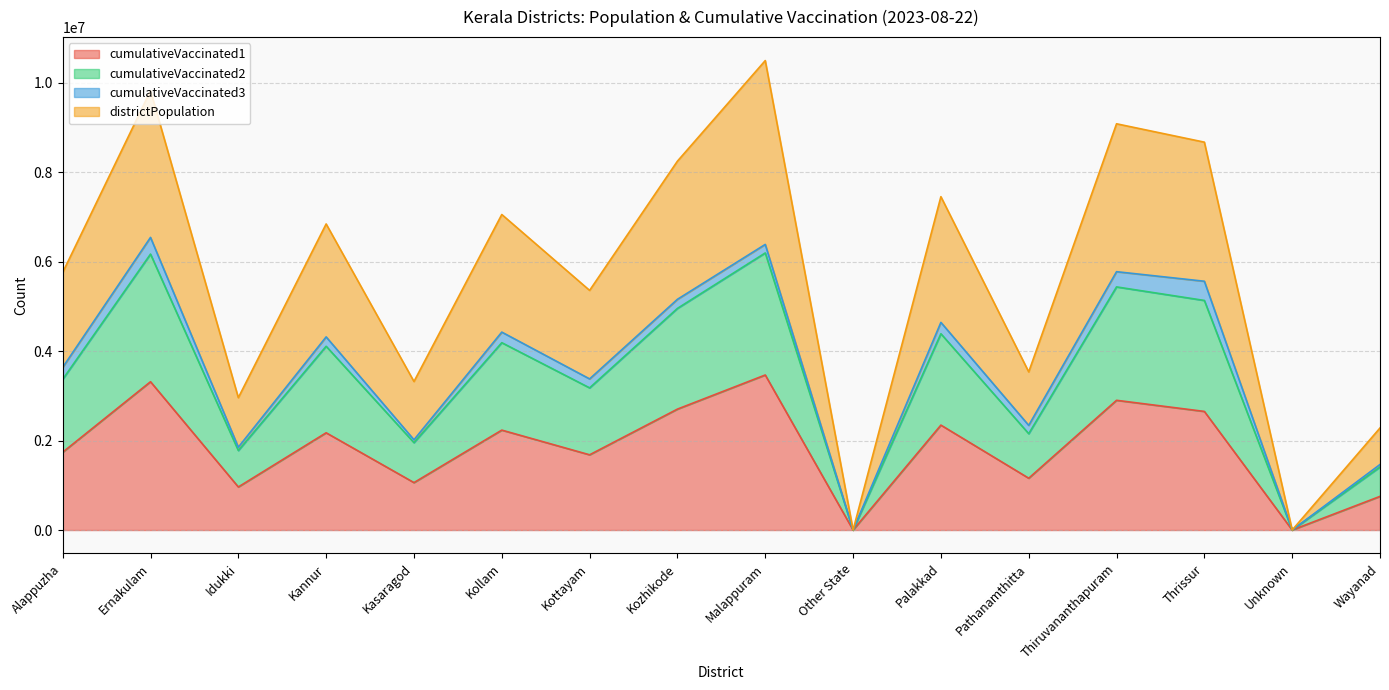

True or false: cumulativeVaccinated1 has a value of 5276292 at Malappuram.

False